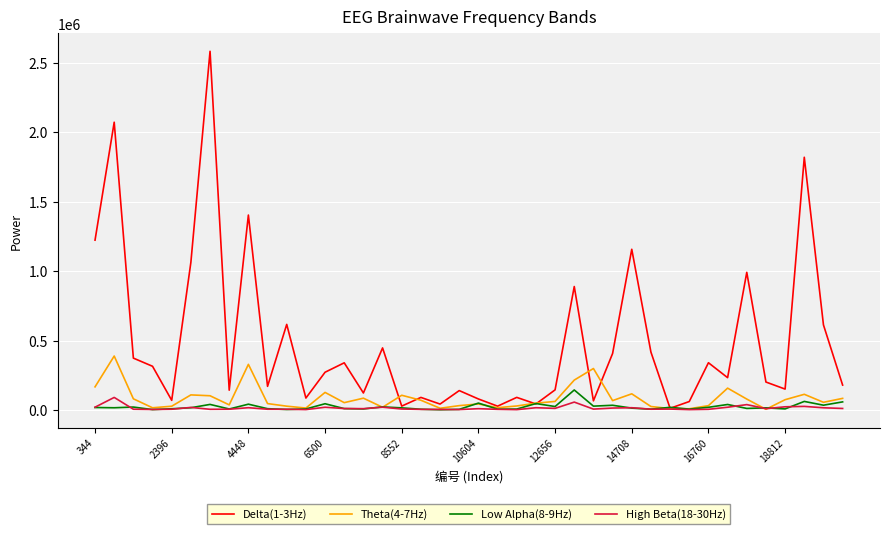

What is the greatest value displayed?

2582107